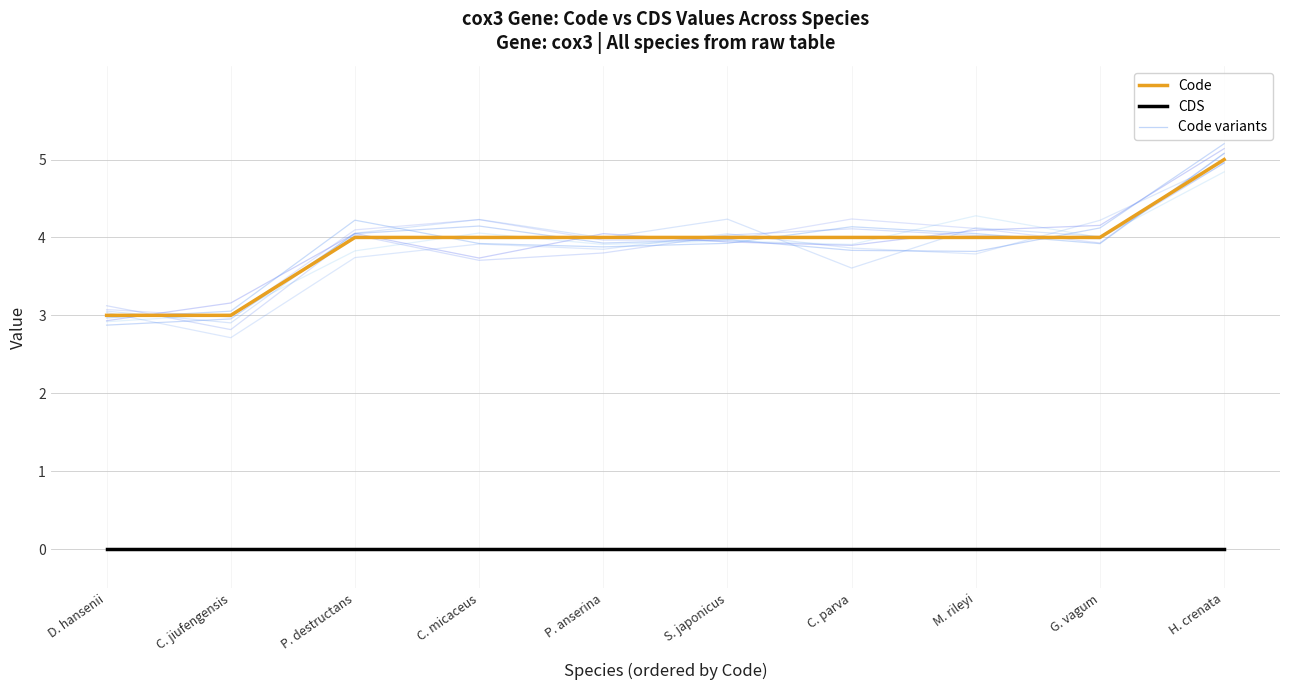

What is the value of the Code point at the 5th from the left?

4